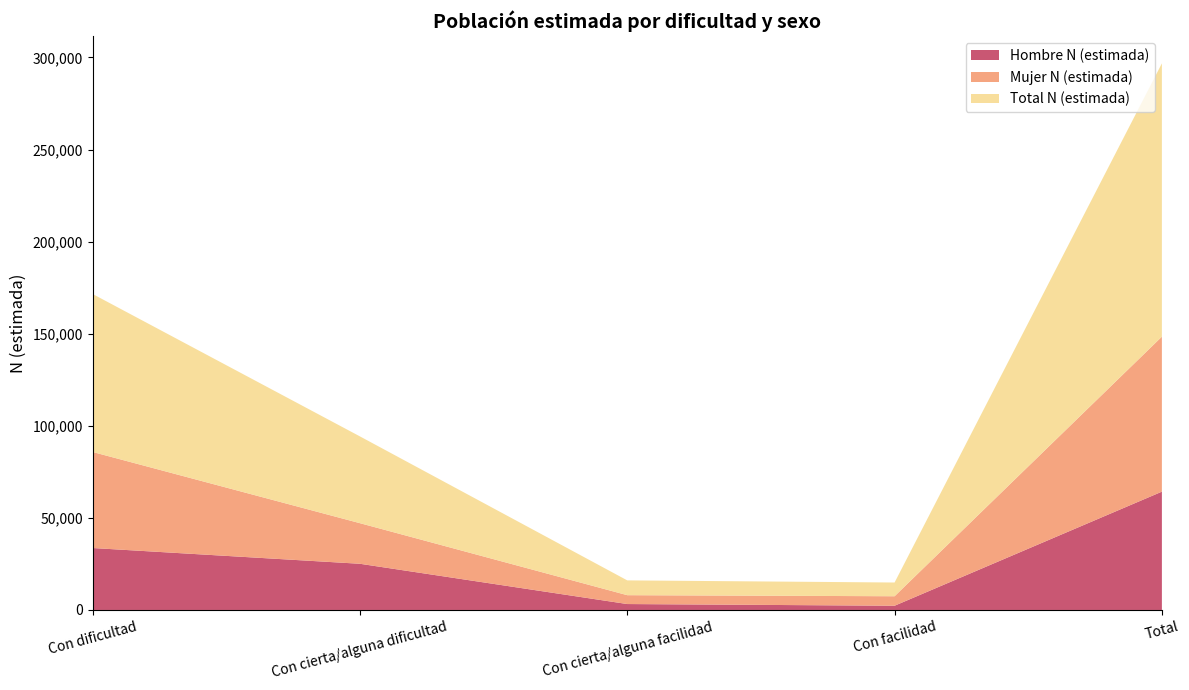

What is the highest value of the Hombre N (estimada) series?

64243